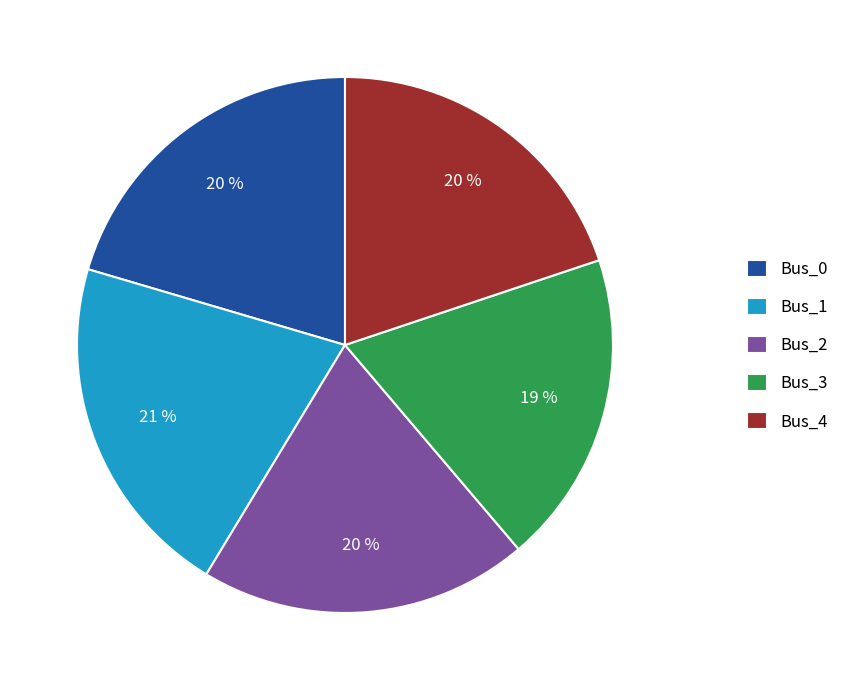

What is the smallest slice in the pie chart?

Bus_3